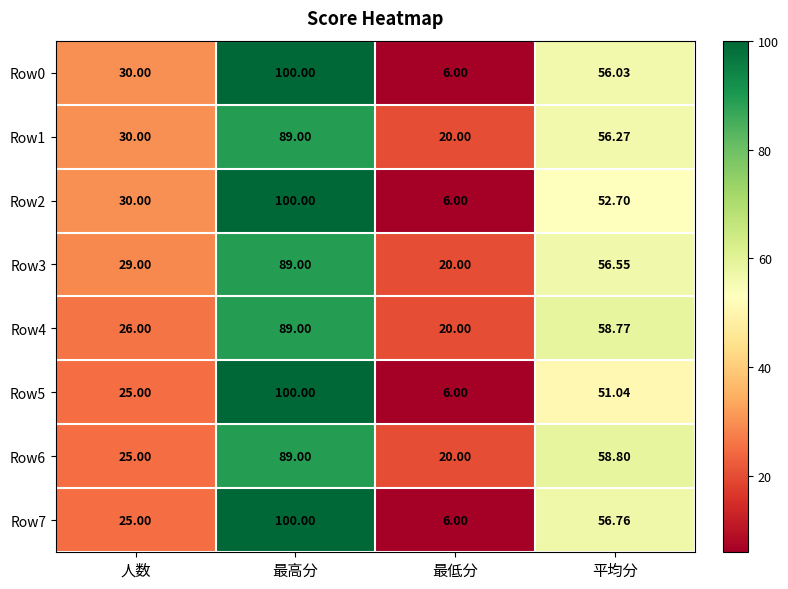

List the labels in order of Row3 value, largest first.

最高分, 平均分, 人数, 最低分